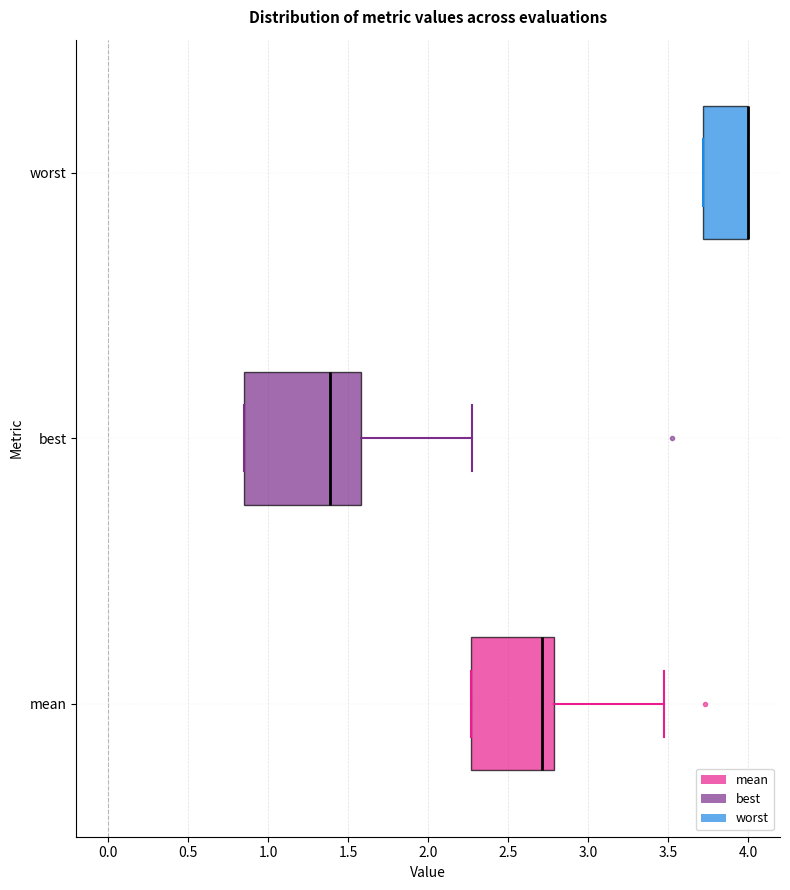

Reading bottom to top, transcribe this box plot: for each box, give where its median line is, the range the box spans, and where its two whiskers end, as read against the x-axis. The values are not printed on the chart, so give them approximately, as read against the axis.

mean: median 2.70, box 2.25 to 2.80, whiskers 2.25 to 3.50
best: median 1.40, box 0.85 to 1.60, whiskers 0.85 to 2.25
worst: median 4.00 (drawn on the box's right edge), box 3.70 to 4.00, whiskers 3.70 to 4.00